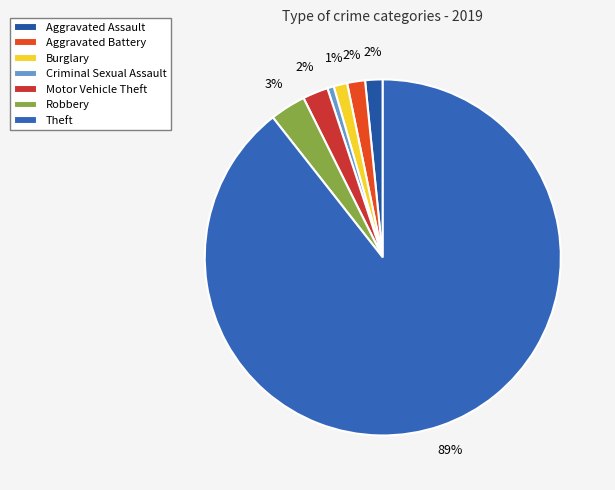

Between Criminal Sexual Assault and Robbery, which is larger?

Robbery